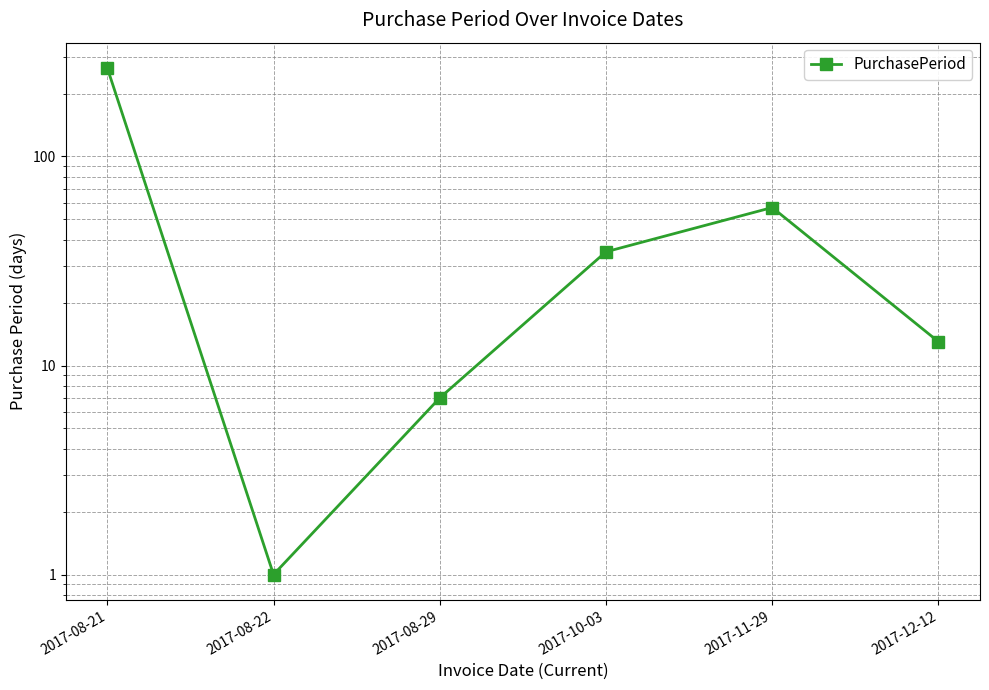

What is the maximum value shown in the chart?

265